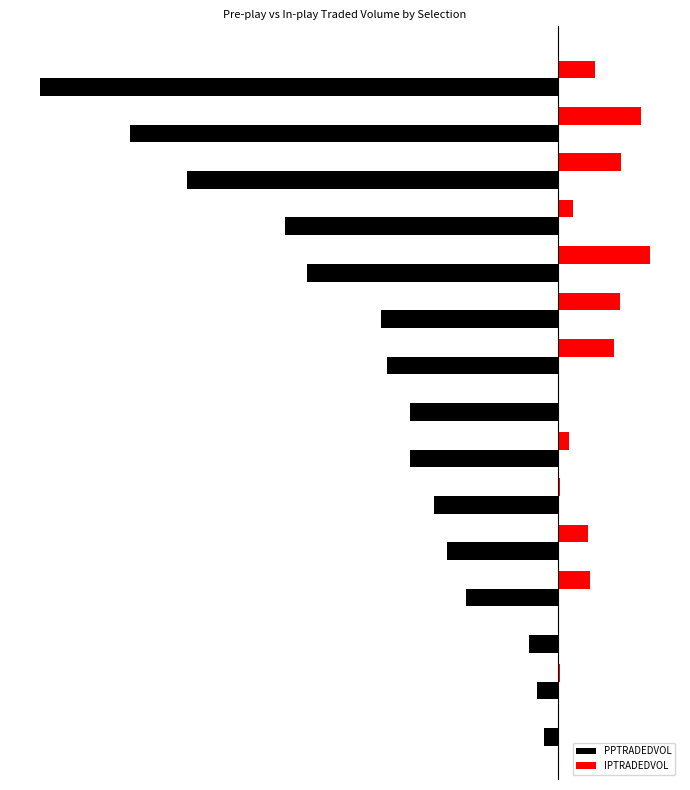

What are all the series names shown in the legend?

PPTRADEDVOL, IPTRADEDVOL